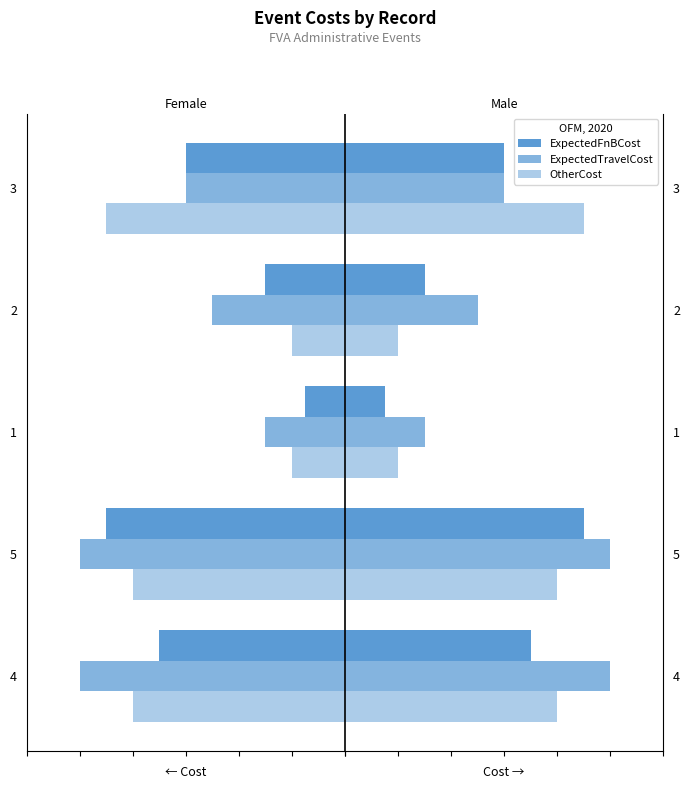

Which series has the largest total across all categories?

ExpectedTravelCost